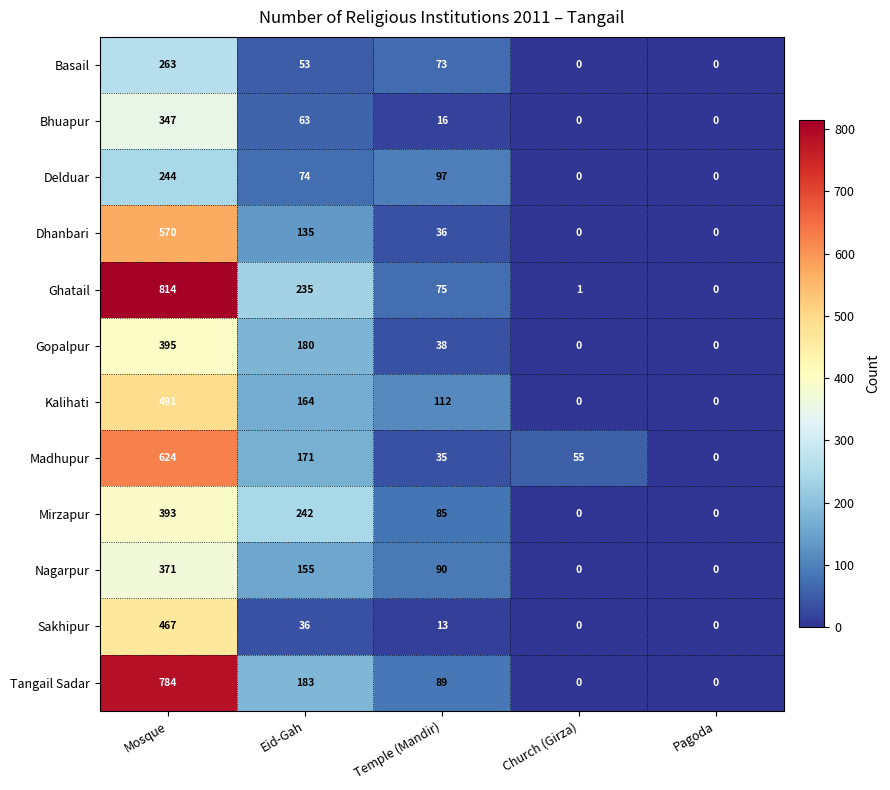

Between Temple (Mandir) and Pagoda, which series saw the biggest shift?

Kalihati